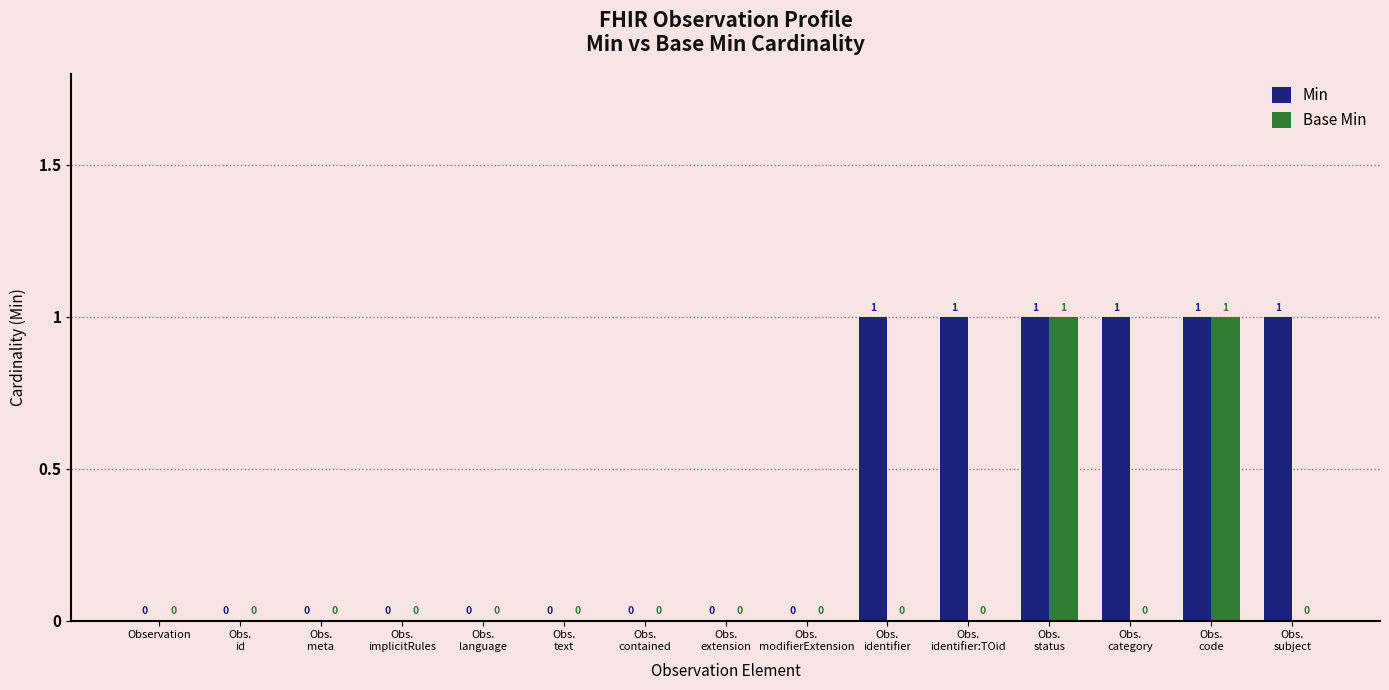

Which series has the largest total across all categories?

Min